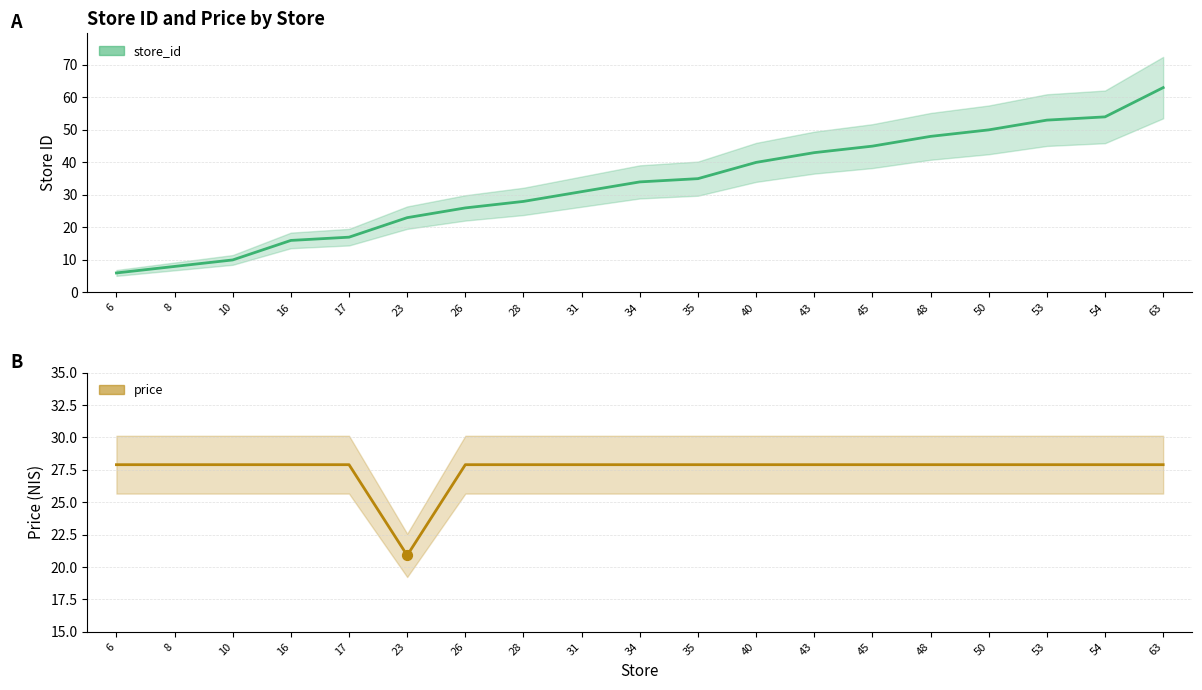

At how many categories does at least one series exceed 31?

10